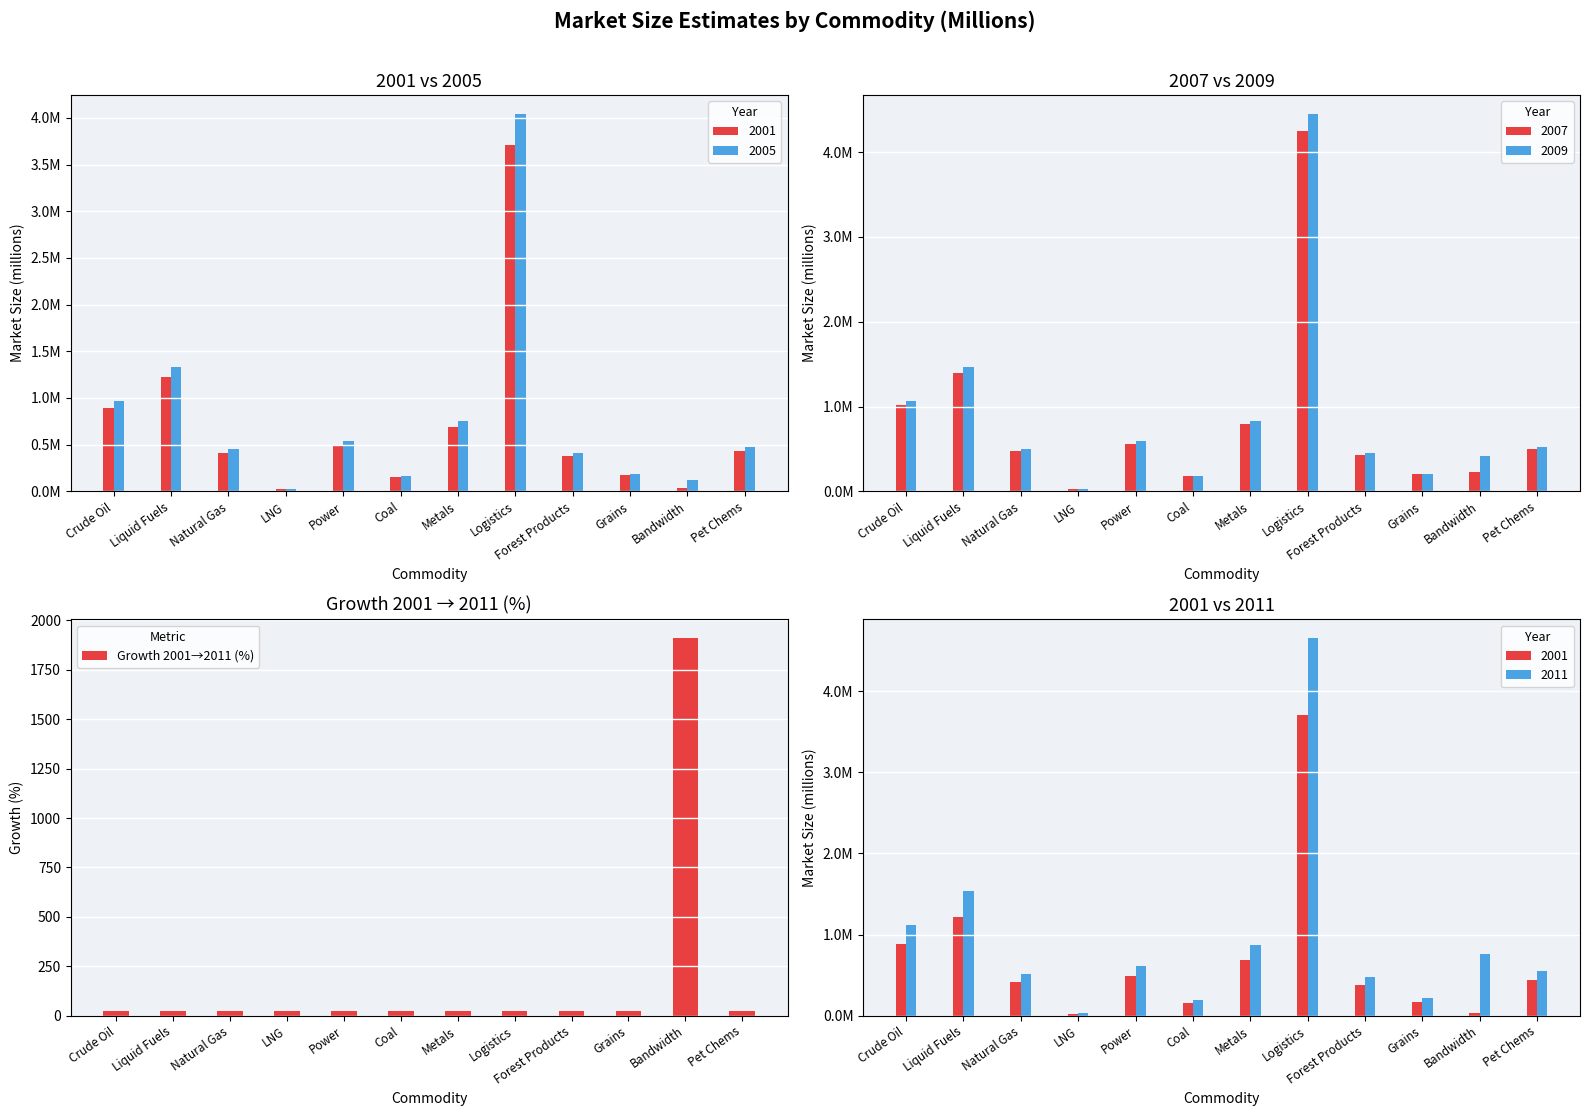

What is the minimum value shown in the chart?

25.7